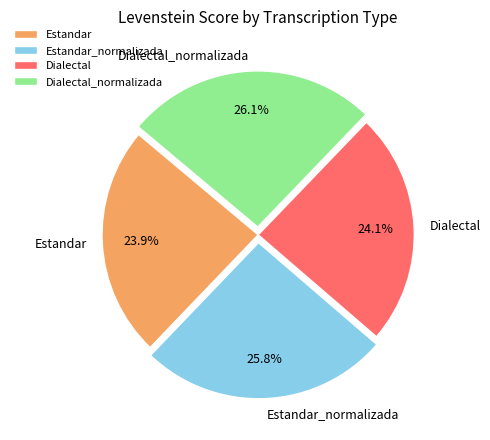

What percentage is the Dialectal_normalizada slice, to the nearest percent?

26%